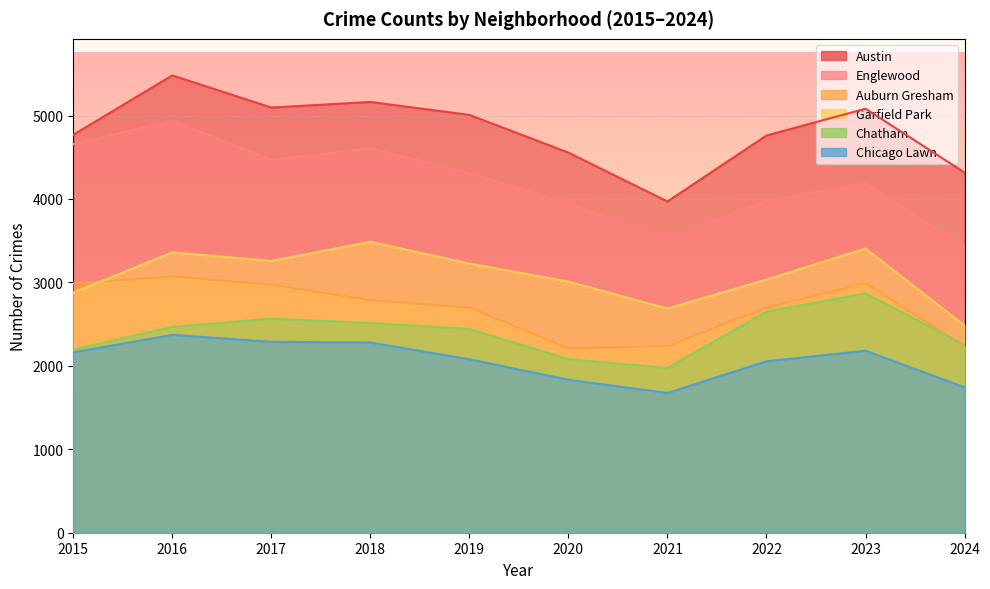

True or false: Chatham has more than 0 points higher than both neighbors.

True